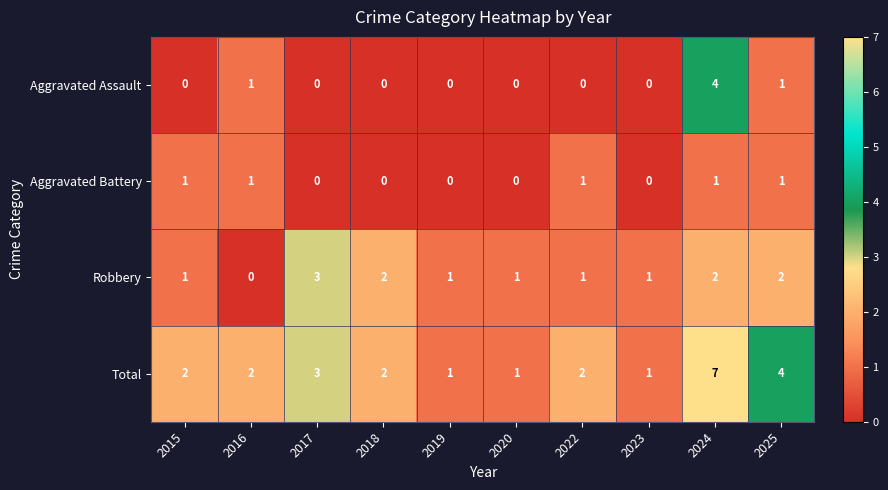

Which label corresponds to the largest value in the chart?

2024